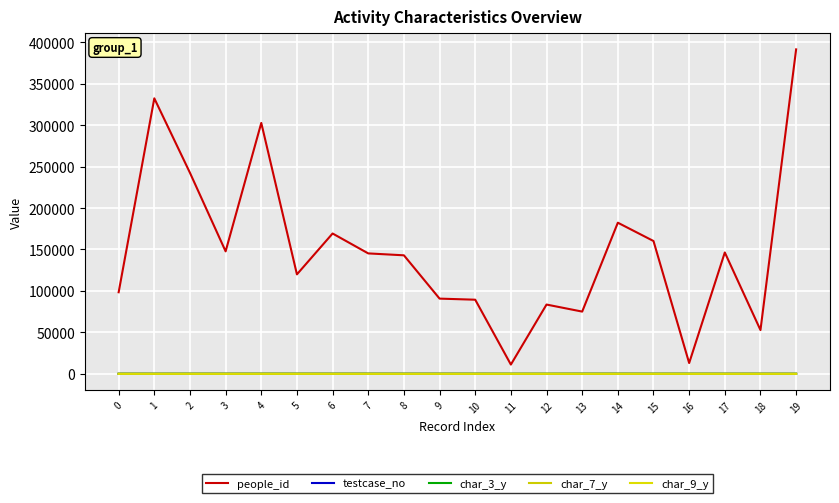

Where is people_id nearest to the value 201307?

14